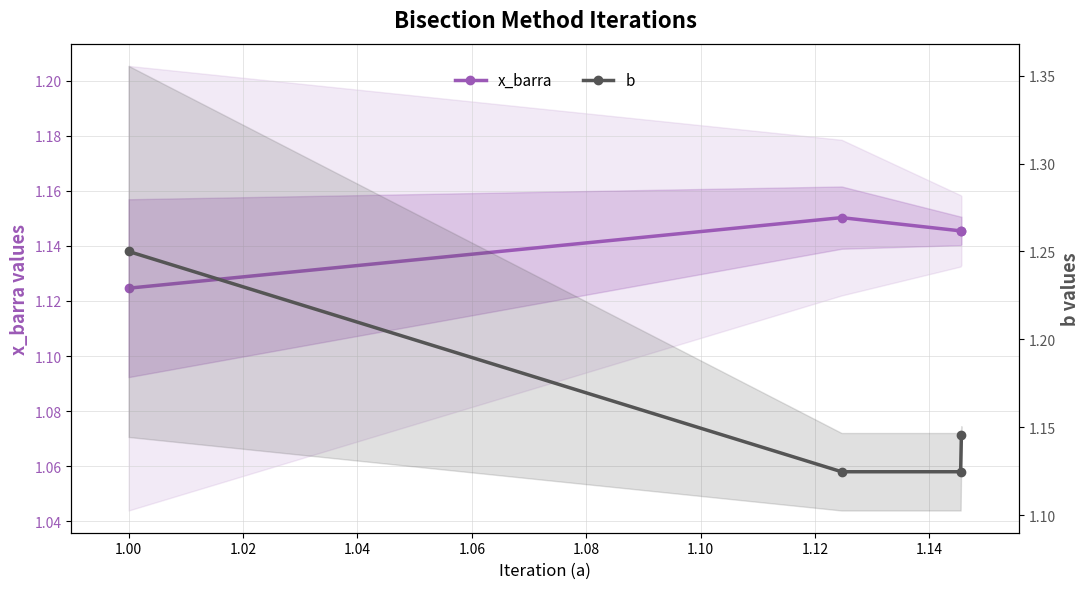

True or false: b has a value of 1.8 at 1.04.

False